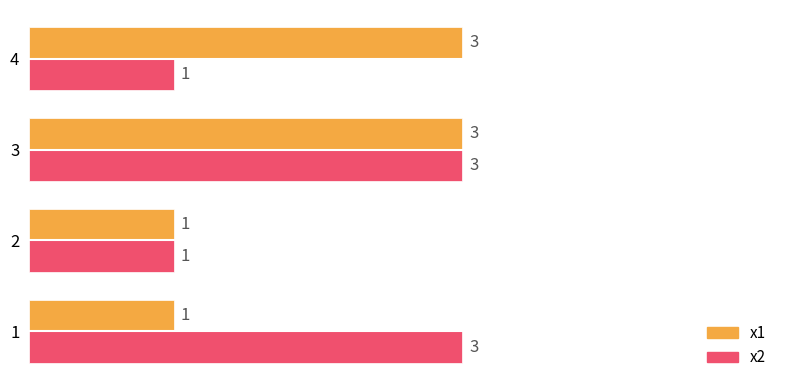

What is the greatest value displayed?

3